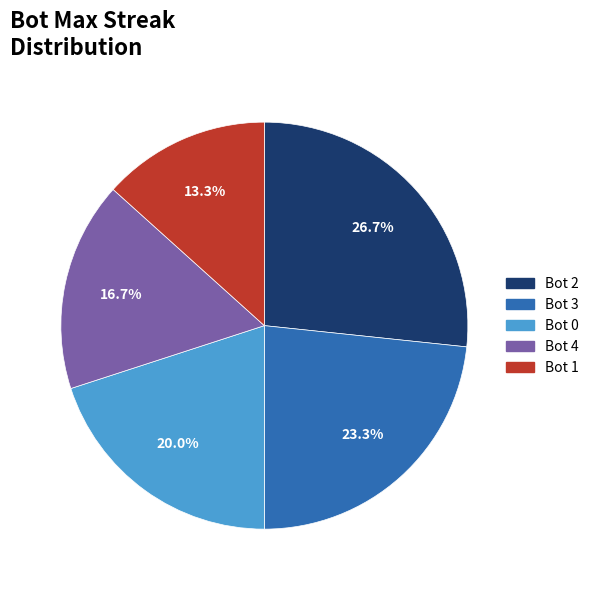

The Bot 3 slice represents 23% of the pie. True or false?

True